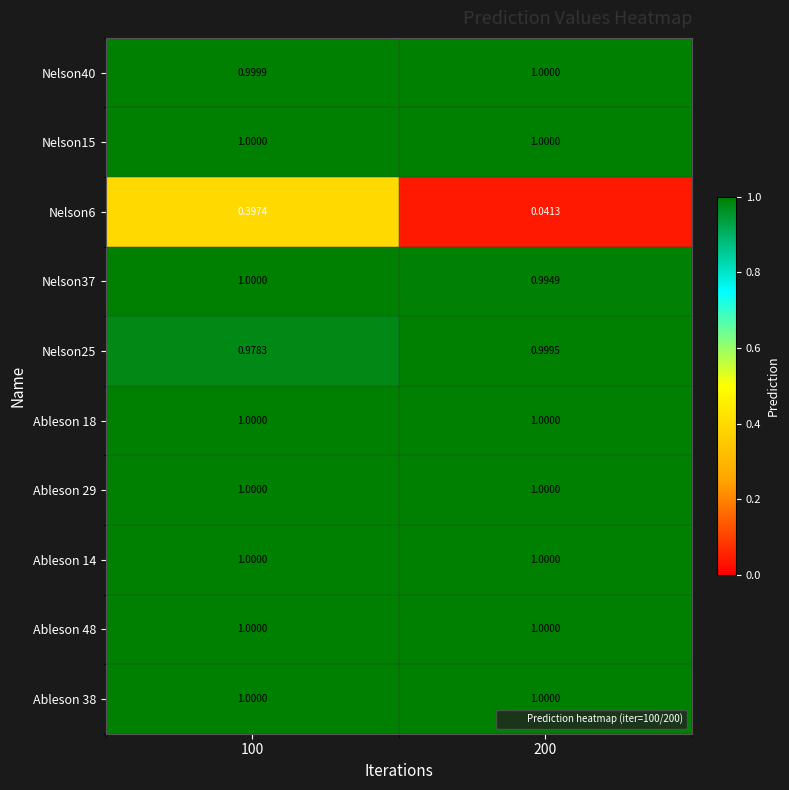

What is the total value across all series at 100?

9.4